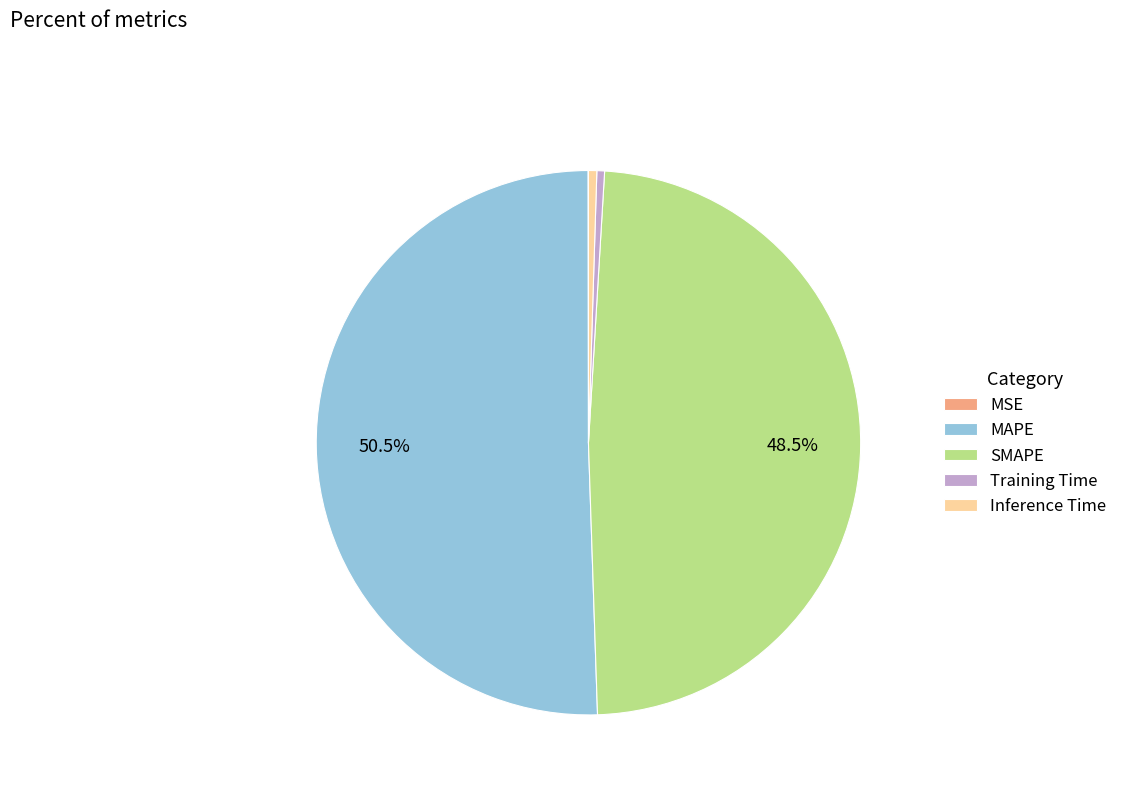

Which has a higher value, Inference Time or MAPE?

MAPE